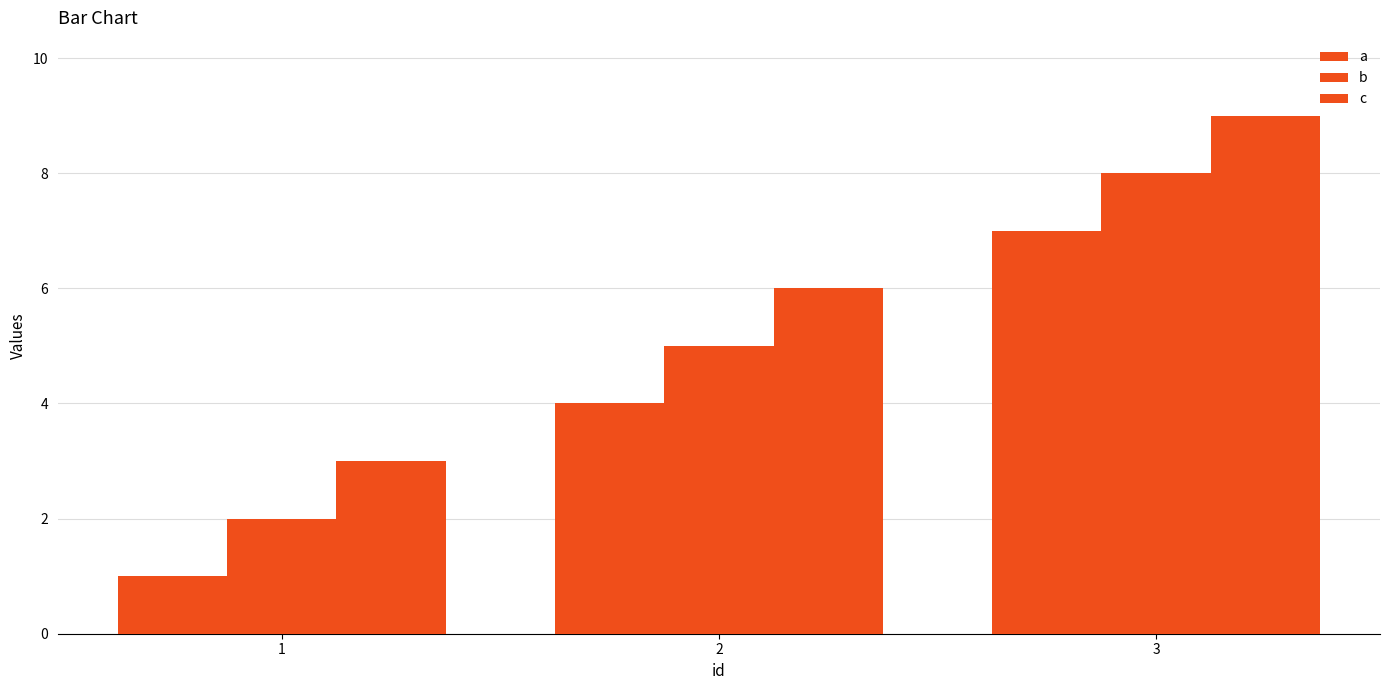

What is the difference between the b values at 3 and 2?

3